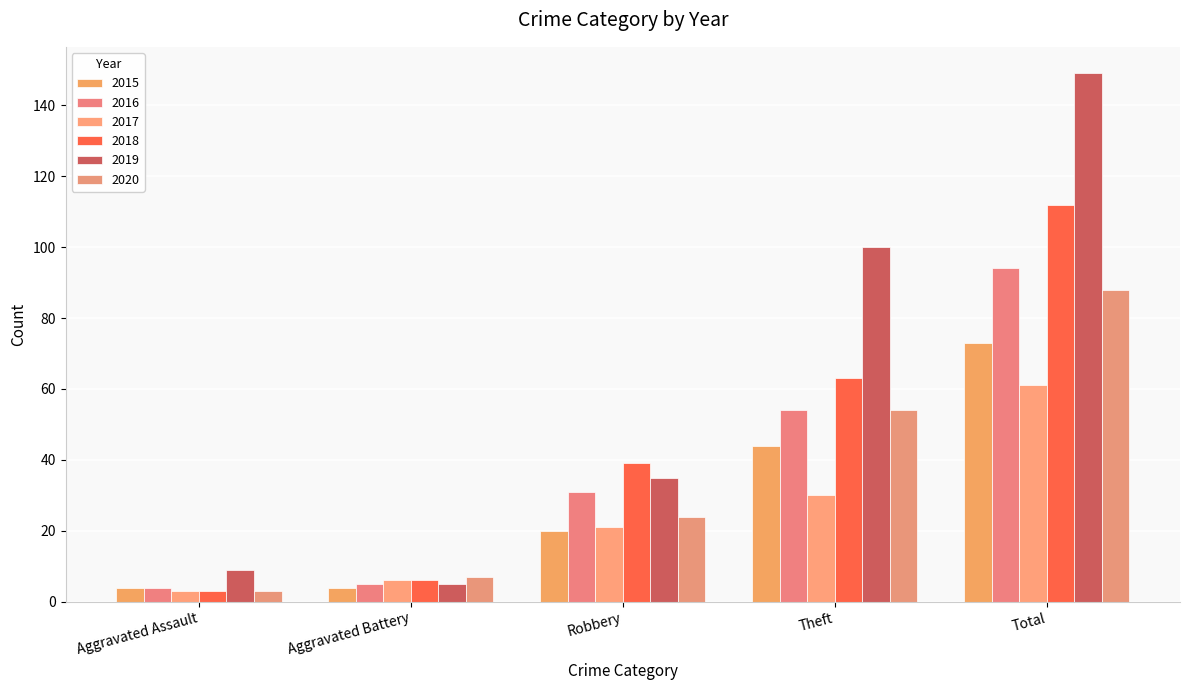

What is the difference between the second highest and second lowest values in the 2018 series?

57